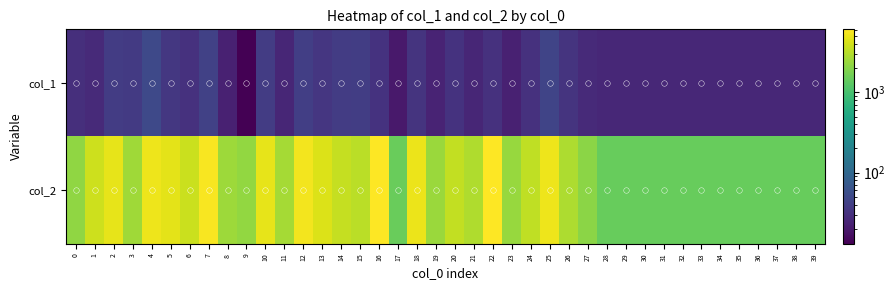

What is the spread (max minus min) of values at 20?

3413